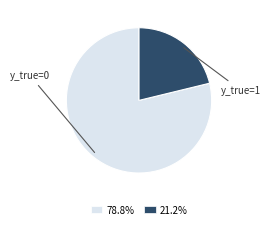

What is the ratio of the value at 21.2% to the value at 78.8%?

0.3